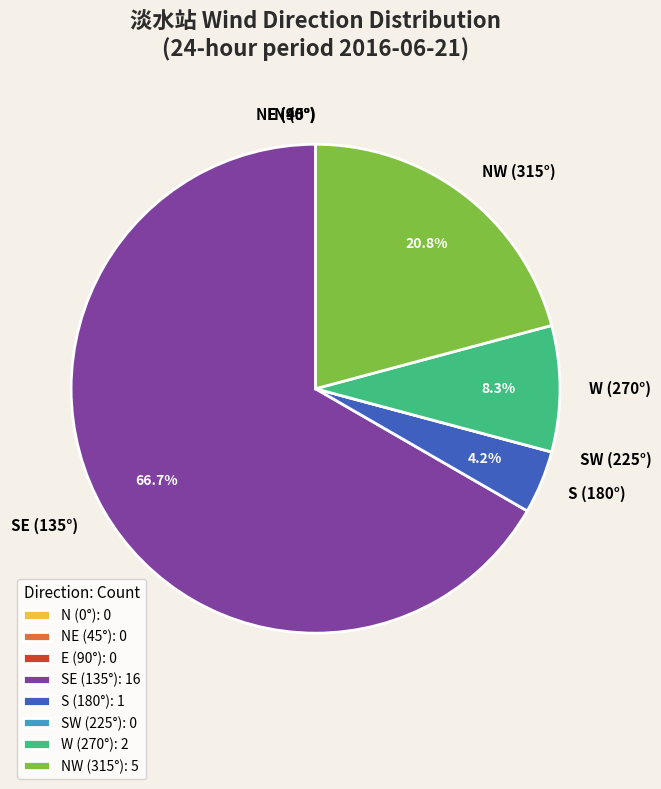

What portion of the pie excludes S (180°)?

95.8%